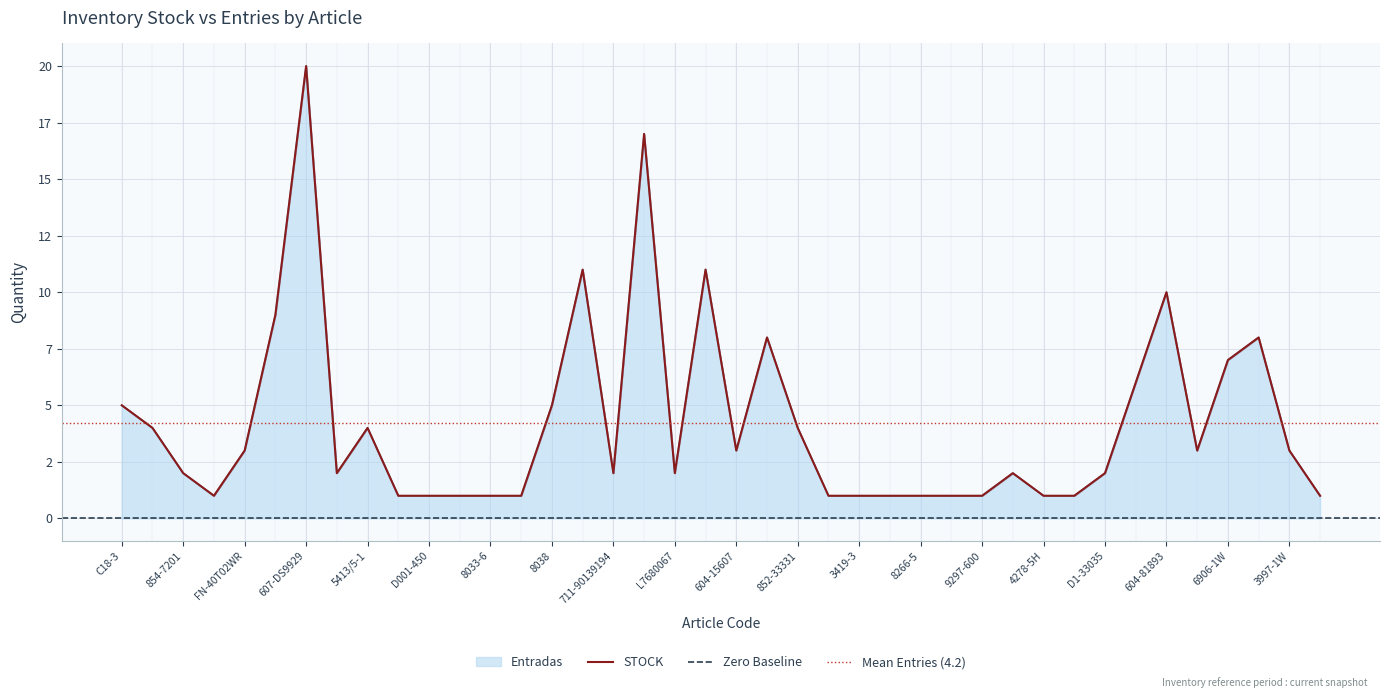

How many distinct data groups are displayed?

2